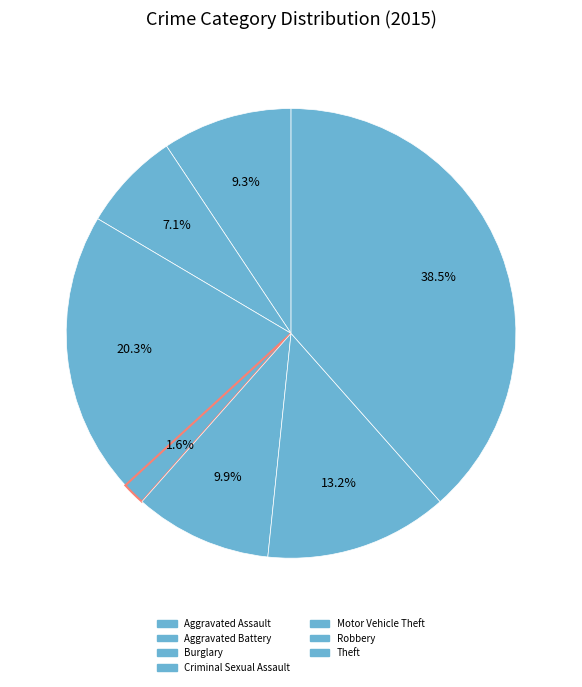

What percentage is the Aggravated Battery slice, to the nearest percent?

7%